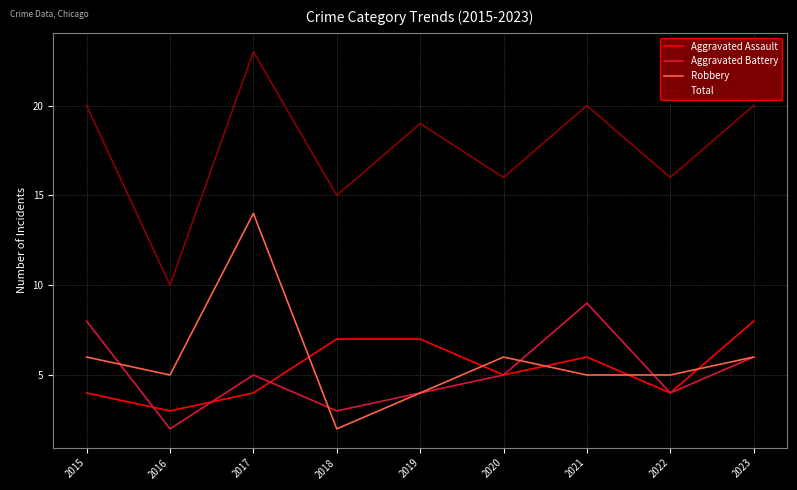

Is it true that Robbery equals 5 at 2016?

True